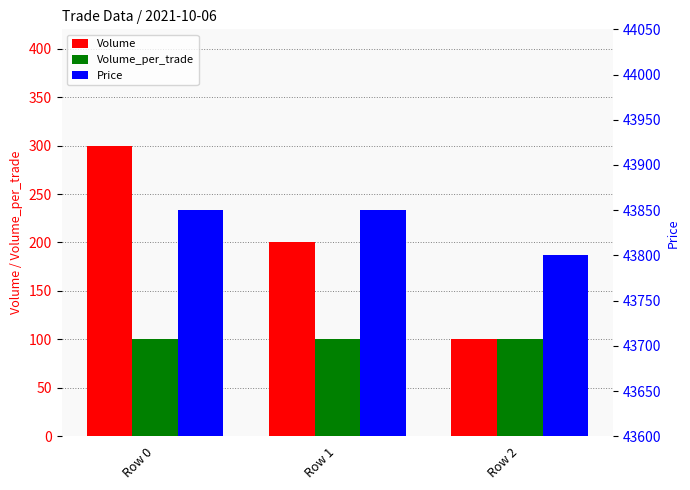

Are the bars horizontal?

No